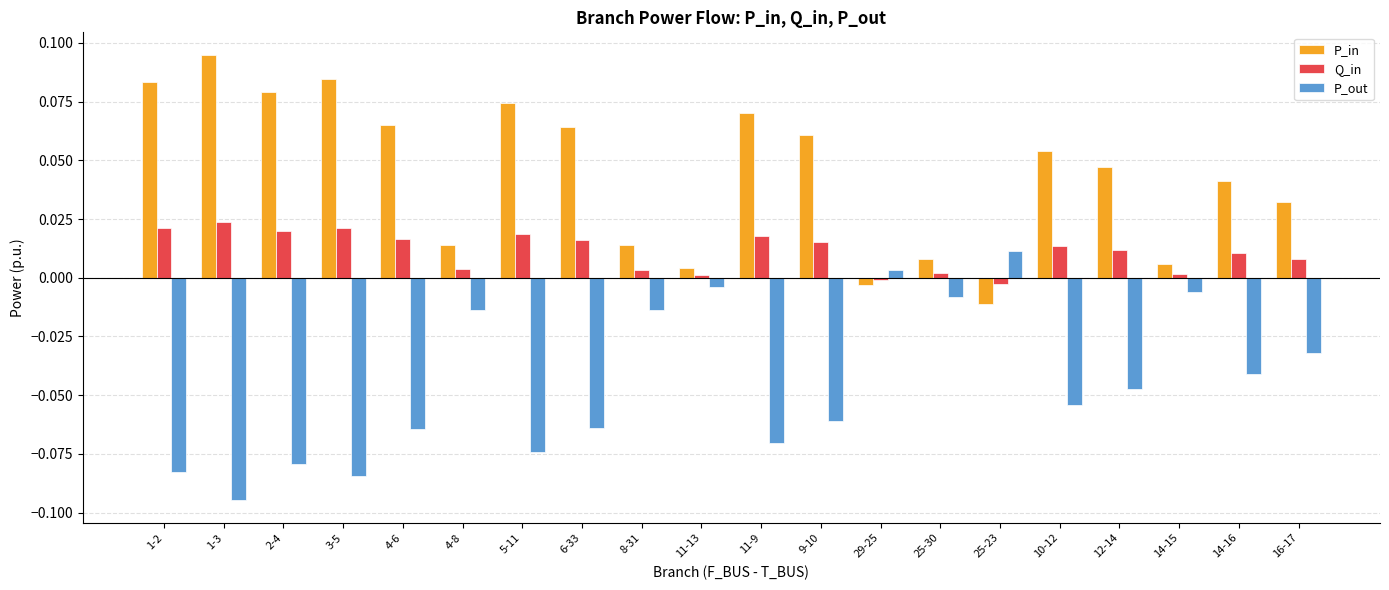

How many values in the P_out series exceed 0?

2